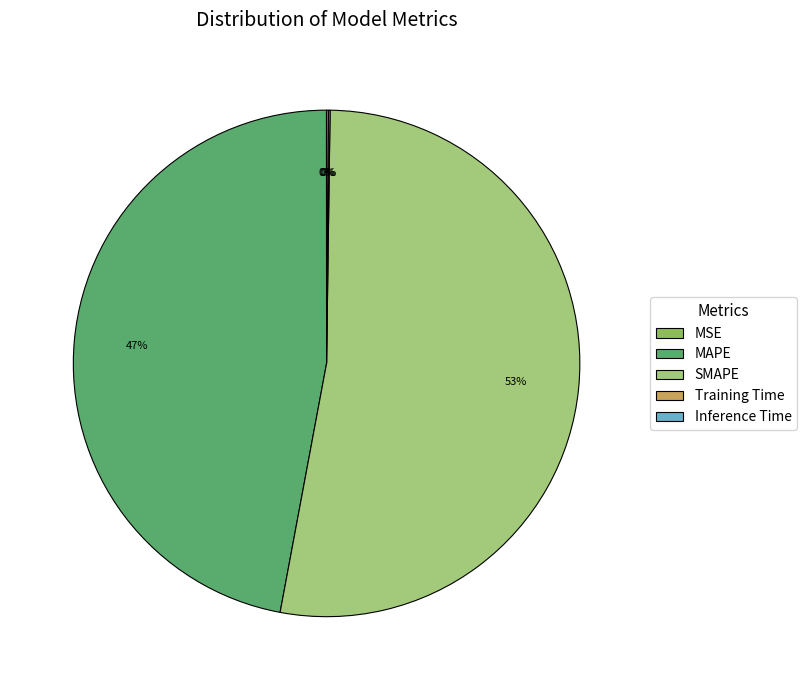

What is the majority slice?

SMAPE